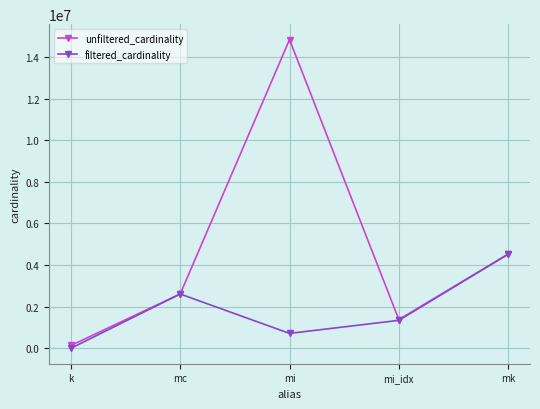

What is the highest value of the filtered_cardinality series?

4523930